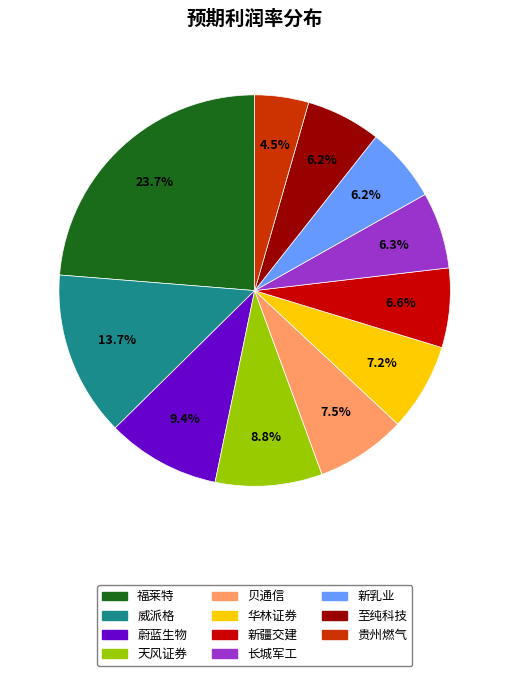

What portion of the pie excludes 长城军工?

93.7%